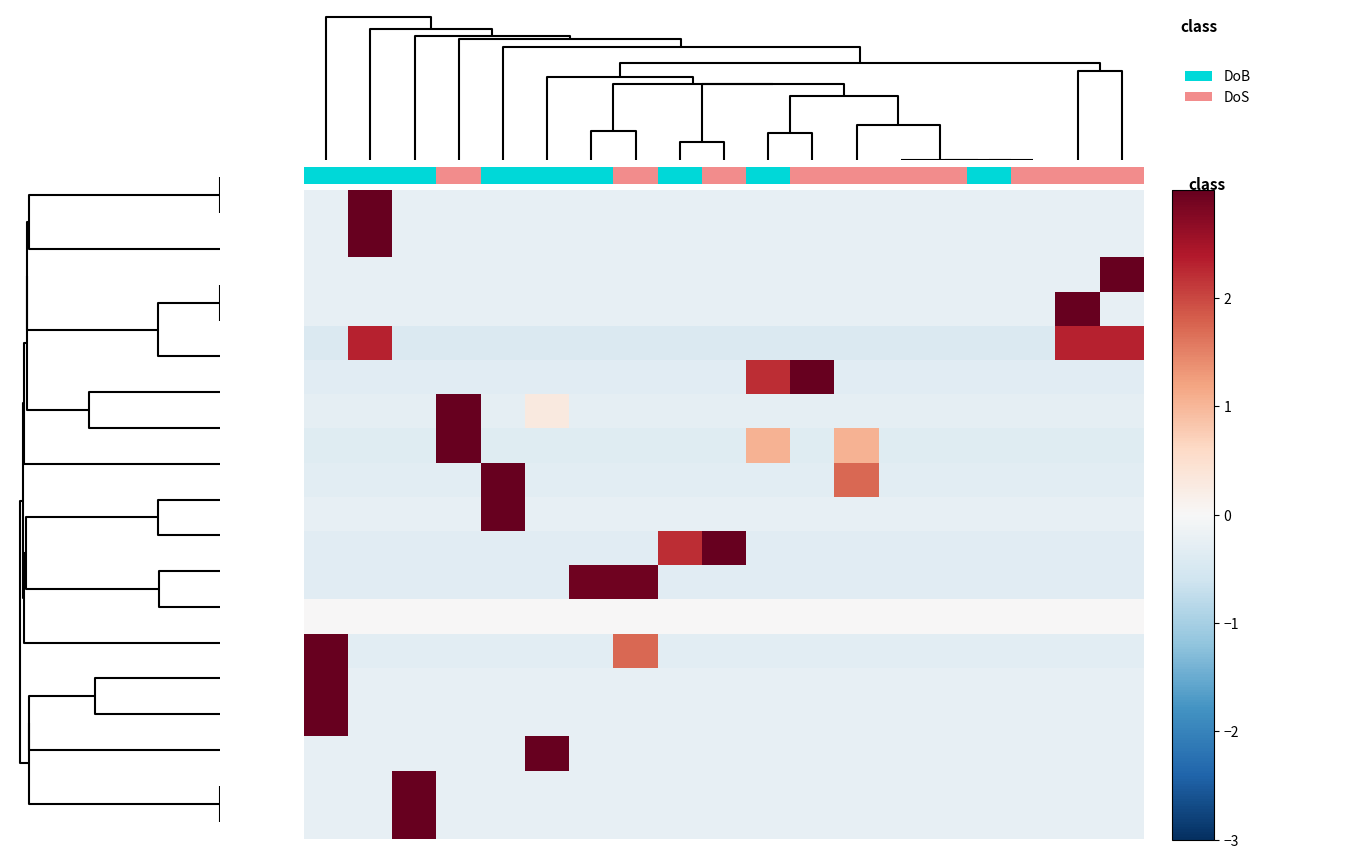

Count the number of categories in the chart.

19